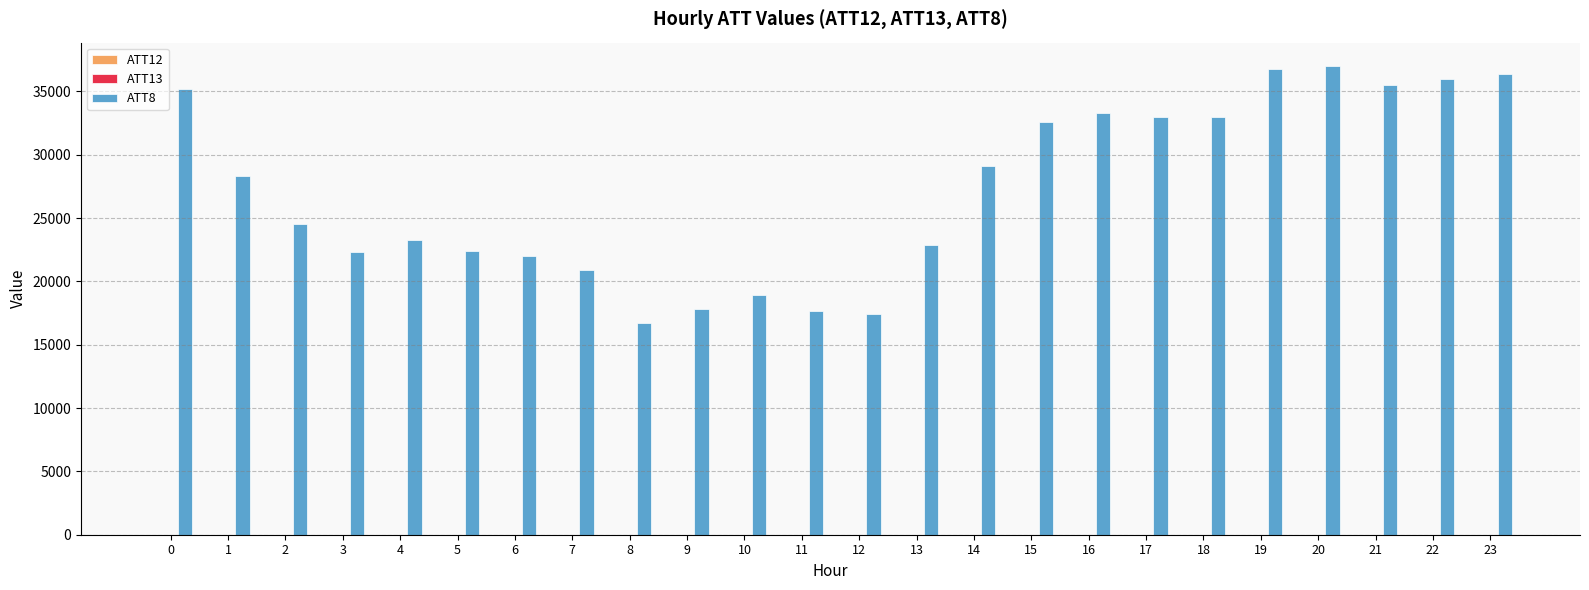

Which series has the largest total across all categories?

ATT8